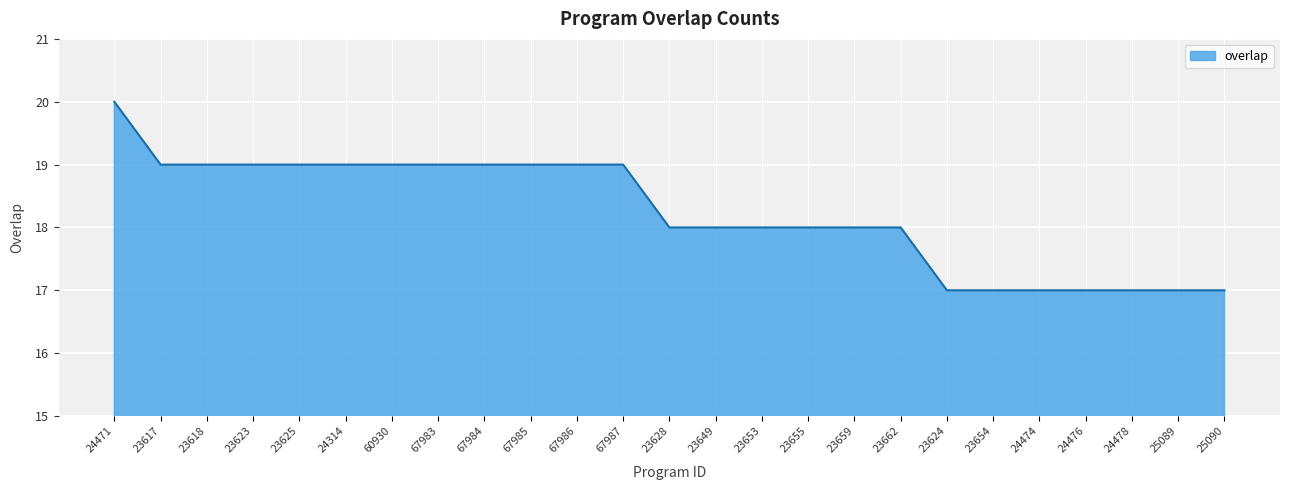

Reading left to right, what are all the values shown in this chart?

20	19	19	19	19	19	19	19	19	19	19	19	18	18	18	18	18	18	17	17	17	17	17	17	17